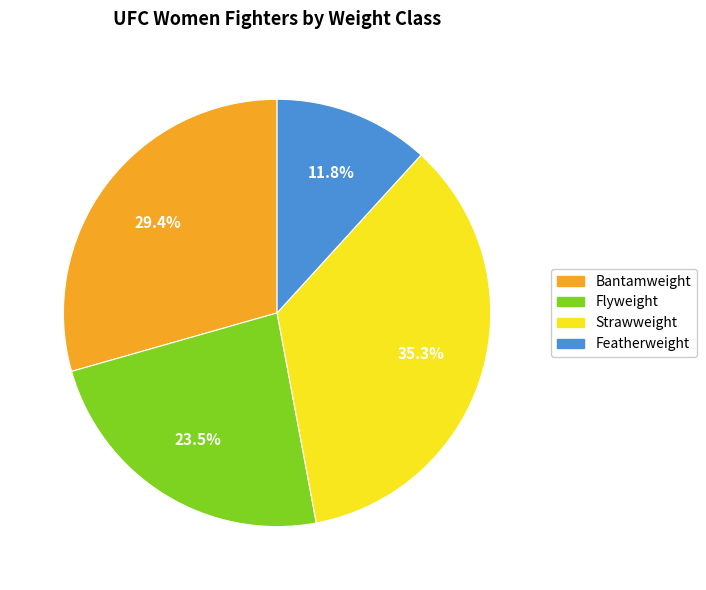

Does Featherweight account for over 50% of the chart?

No